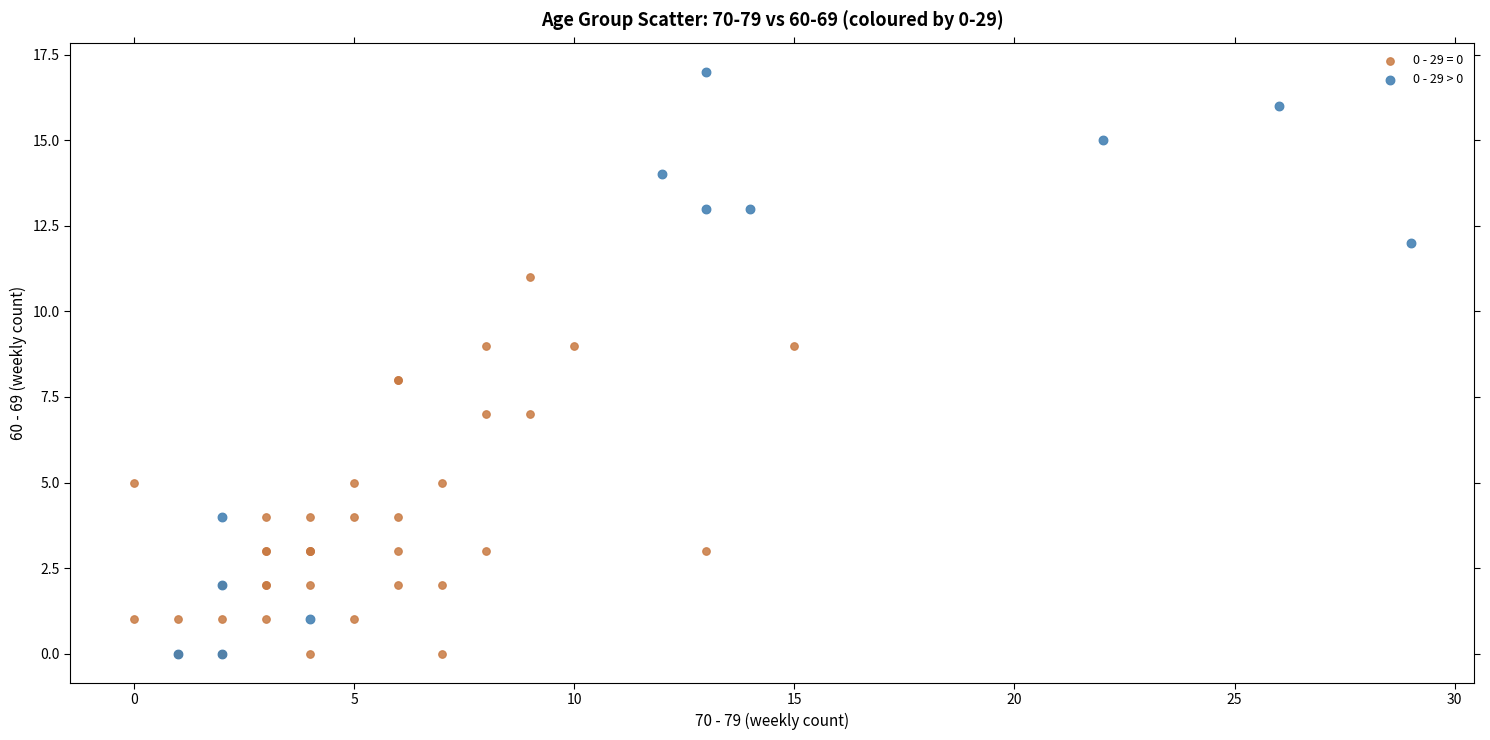

Which series contains the highest Y value?

0 - 29 > 0